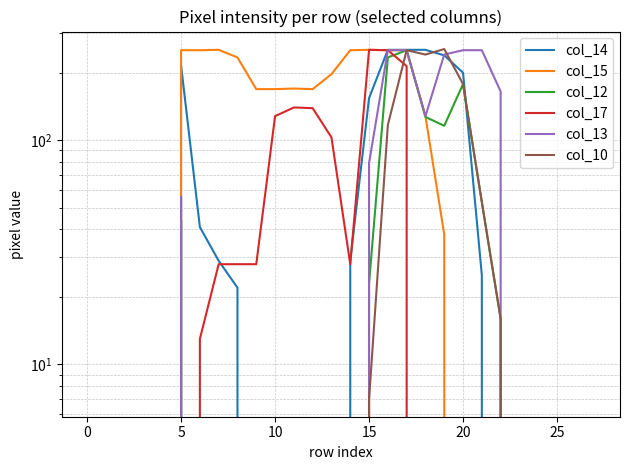

At how many categories does at least one series exceed 181?

13